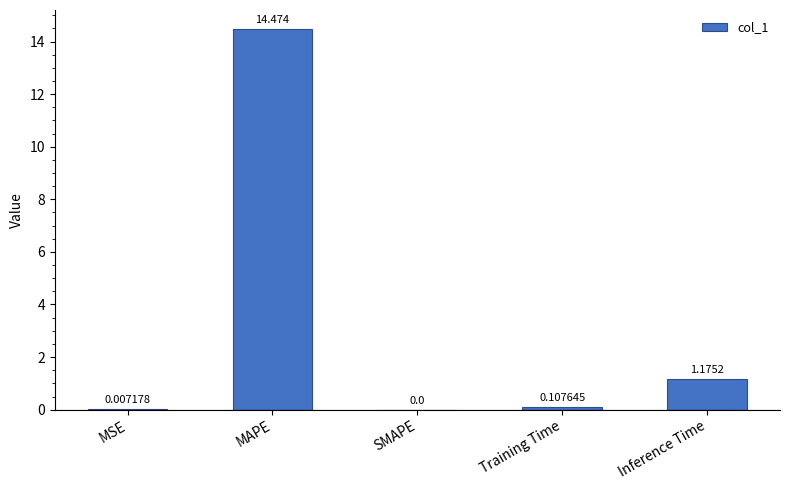

What is the change in value from SMAPE to Inference Time?

+1.2